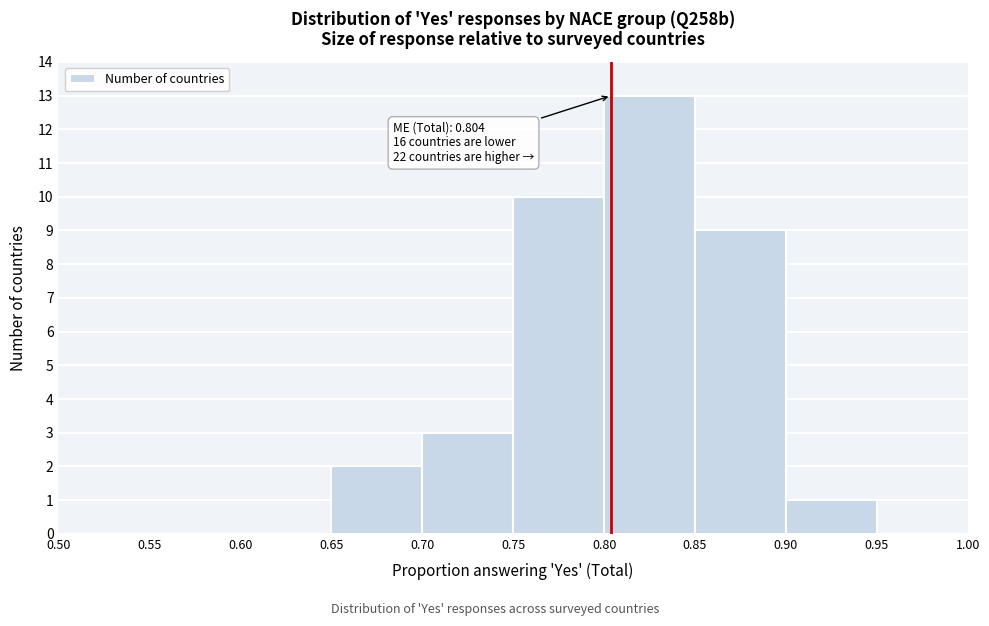

Which range on the x-axis has the tallest bar?

0.80 to 0.85